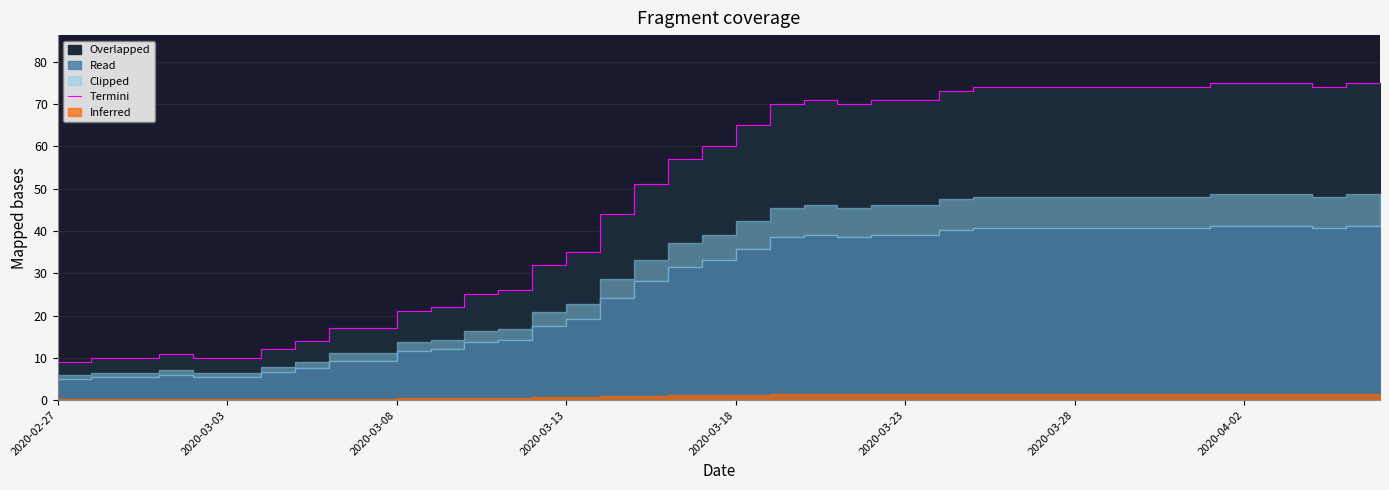

What is the ratio of the value at 23 to the value at 14?

2.2